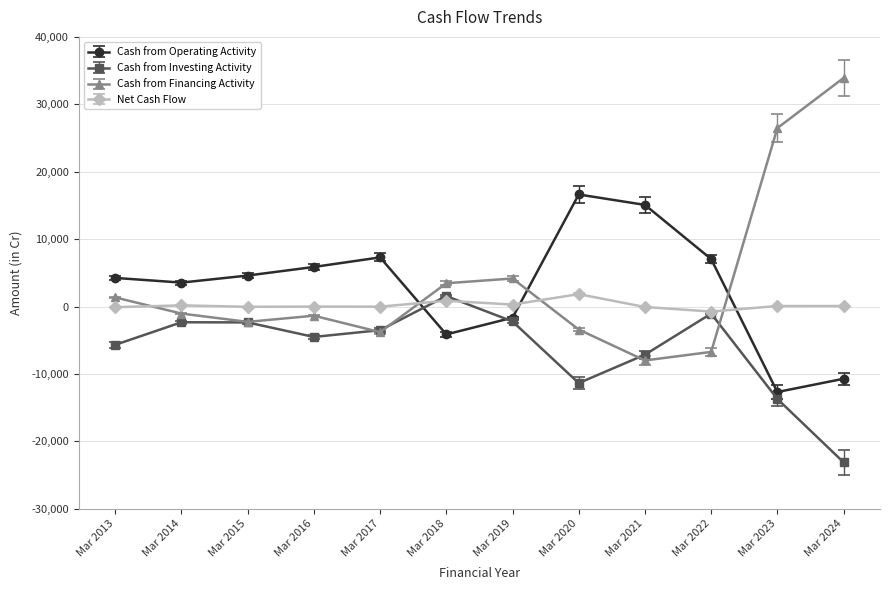

After their last crossing, which series has the higher values: Cash from Operating Activity or Cash from Financing Activity?

Cash from Financing Activity